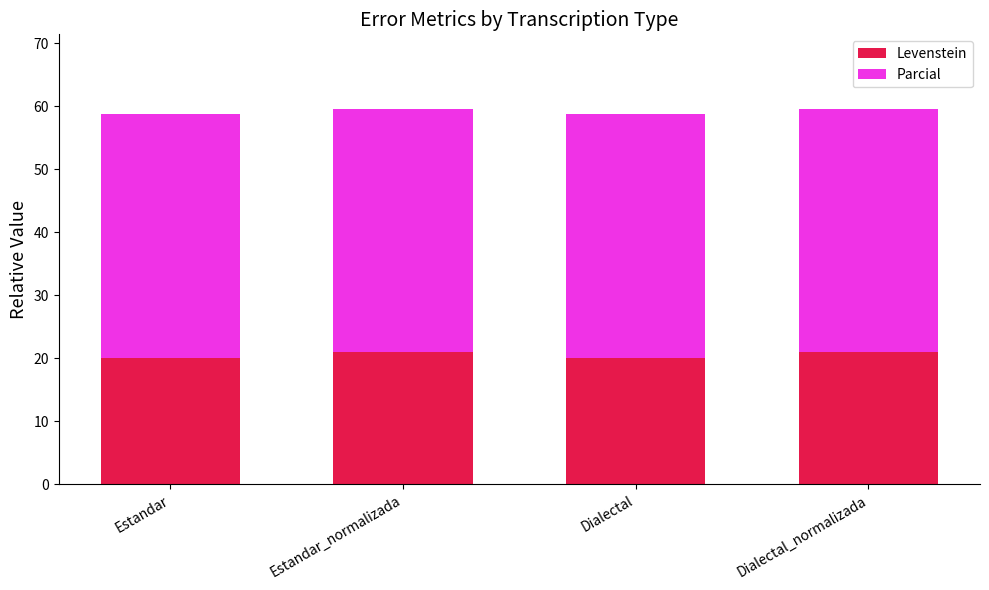

What is the average value of the Levenstein series?

20.5